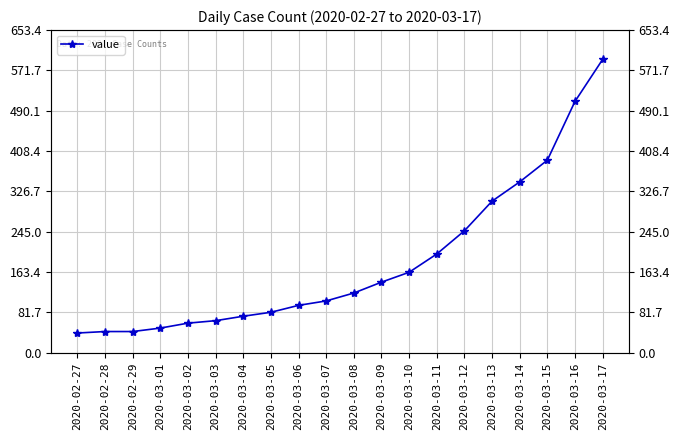

The chart shows a value of 50 at 2020-03-01. True or false?

True